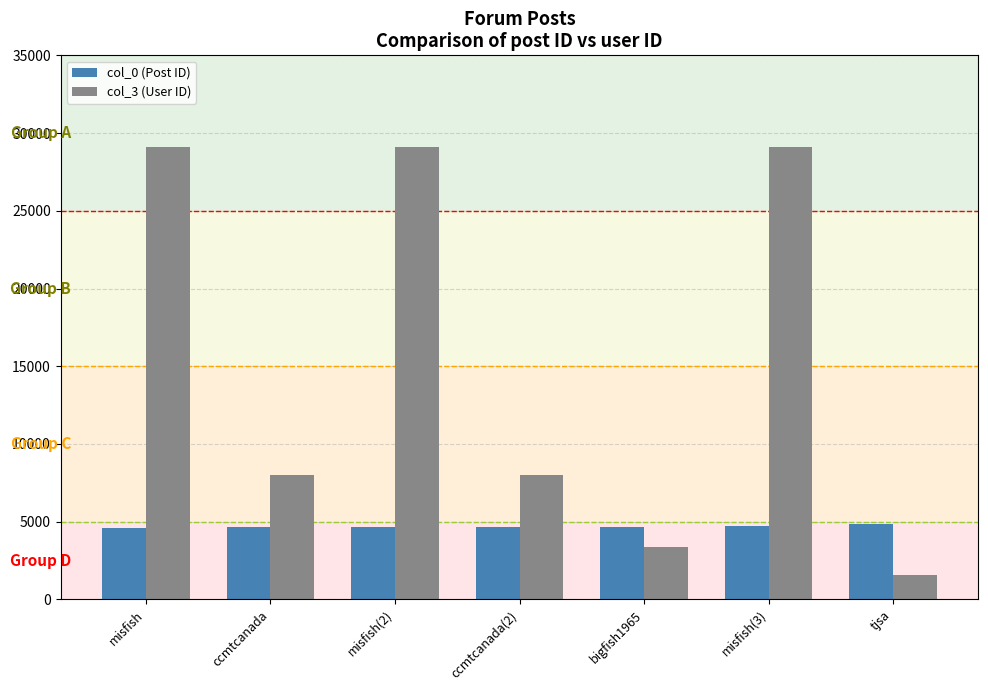

What position from the right is misfish(3)?

2